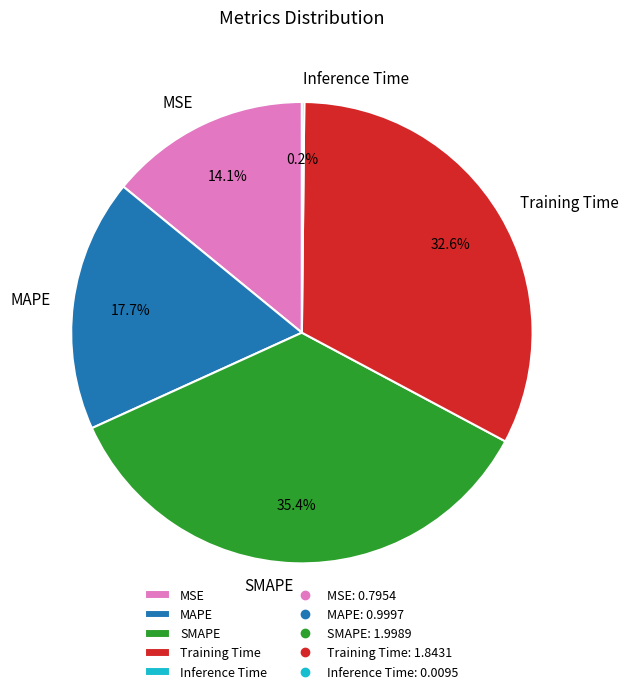

To the nearest percent, what portion does Training Time represent?

33%